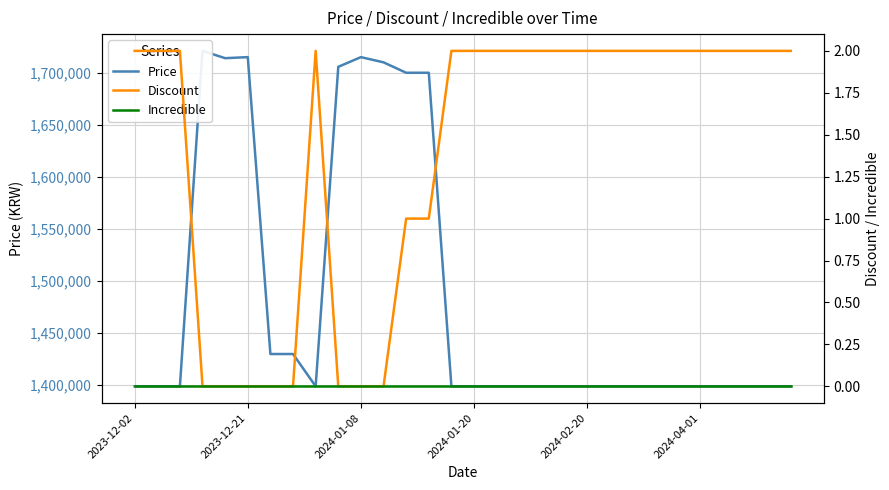

The value of Price at 2023-12-02 is 1399000. True or false?

True